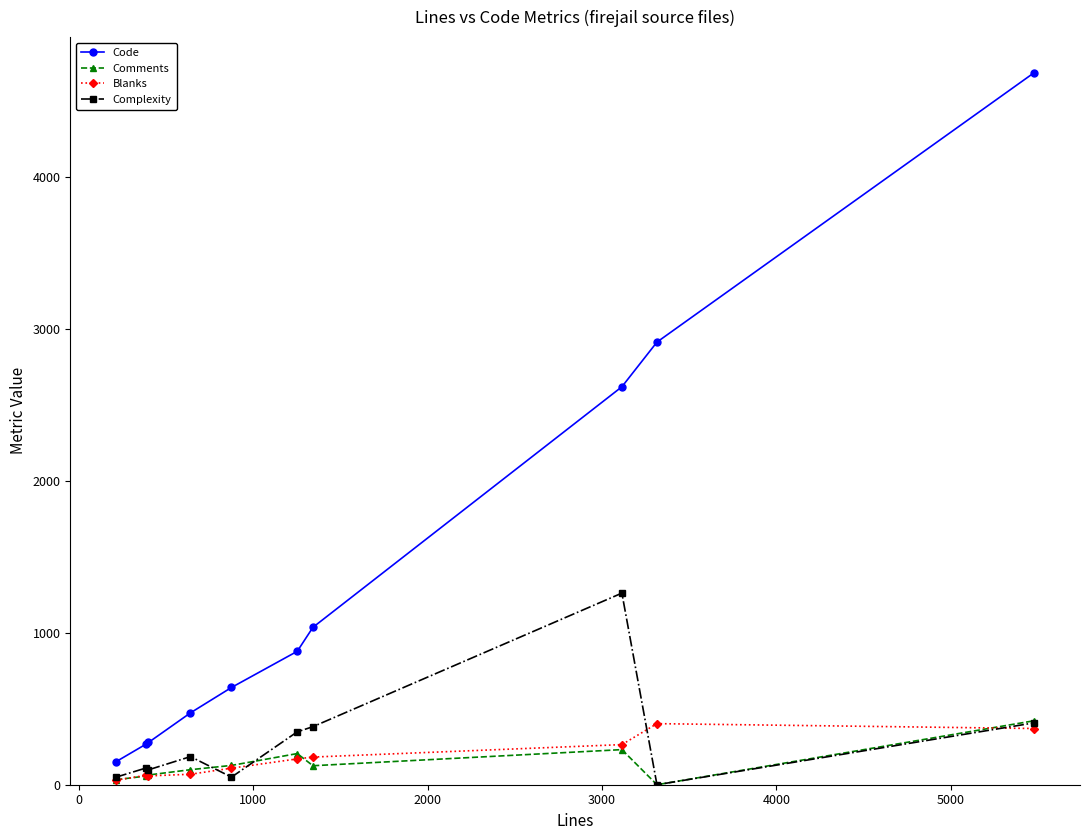

True or false: Blanks and Complexity intersect in this chart.

True